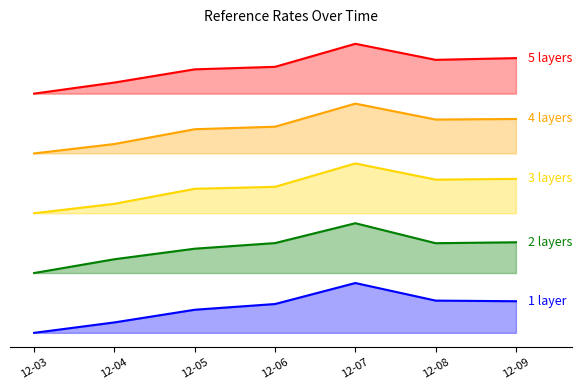

What is the sum of all ReferenceRateUSD values?

28.8